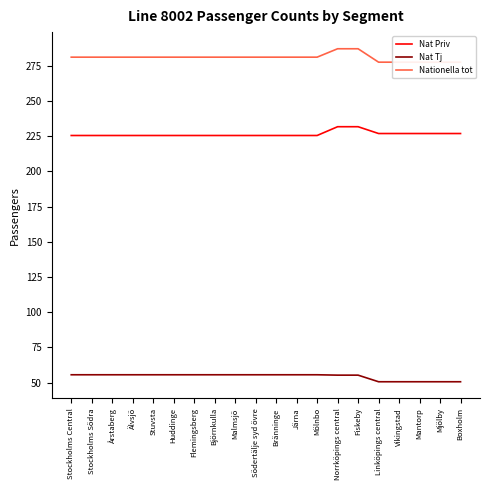

Which has a higher value, Huddinge or Norrköpings central?

Norrköpings central